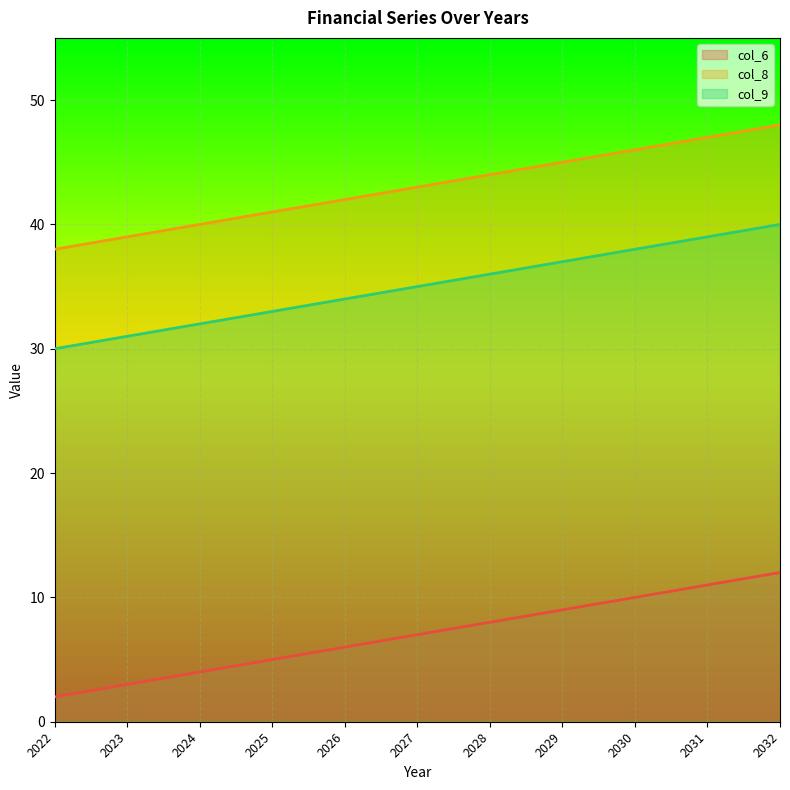

What is the value of the col_6 point at the 7th from the left?

8